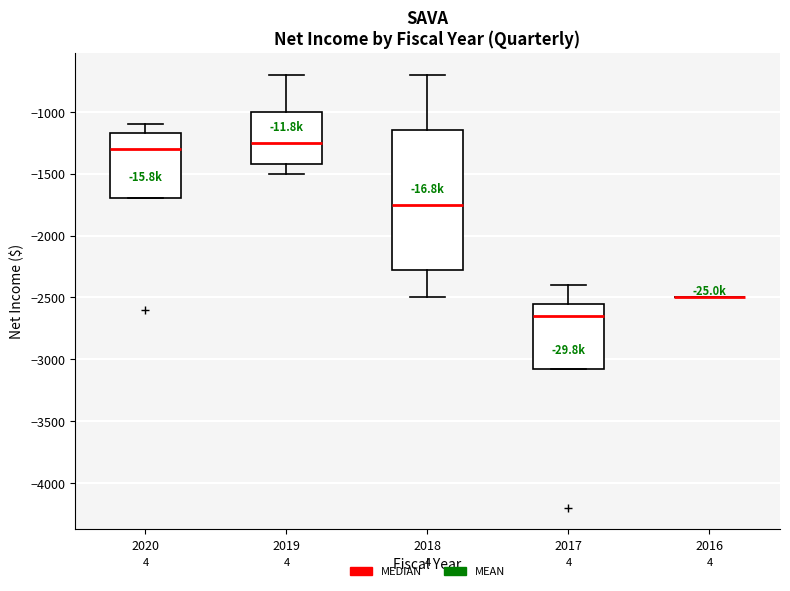

Where is the lower edge of the box at x = 2018 on the y-axis? The values are not printed on the chart, so give them approximately, as read against the axis.

-2250